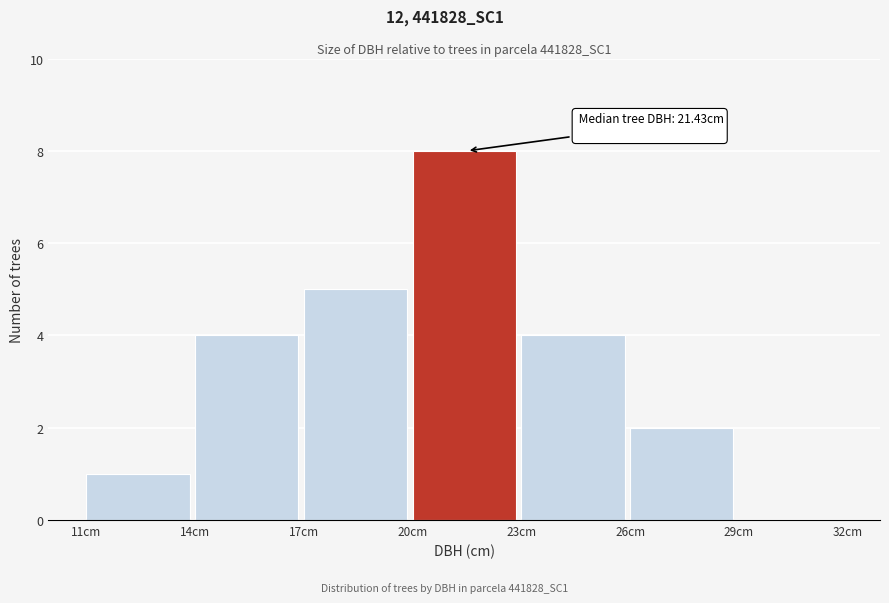

Over which range of the x-axis is the bar tallest?

20 to 23